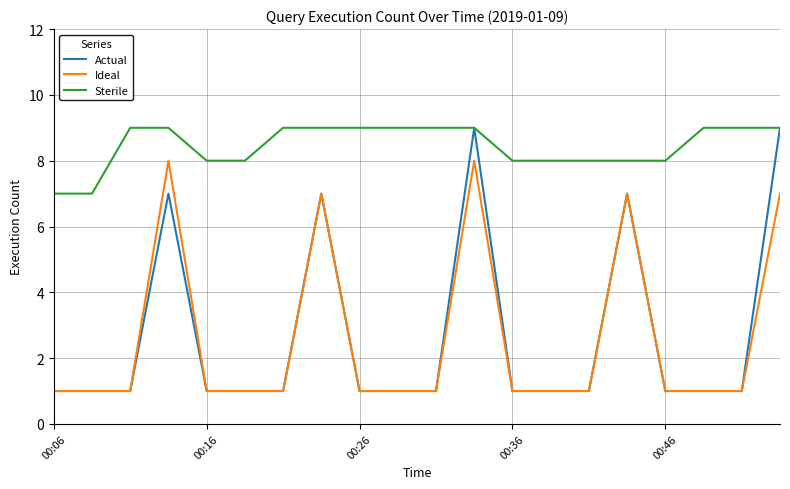

Which series has the largest range (max minus min)?

Actual